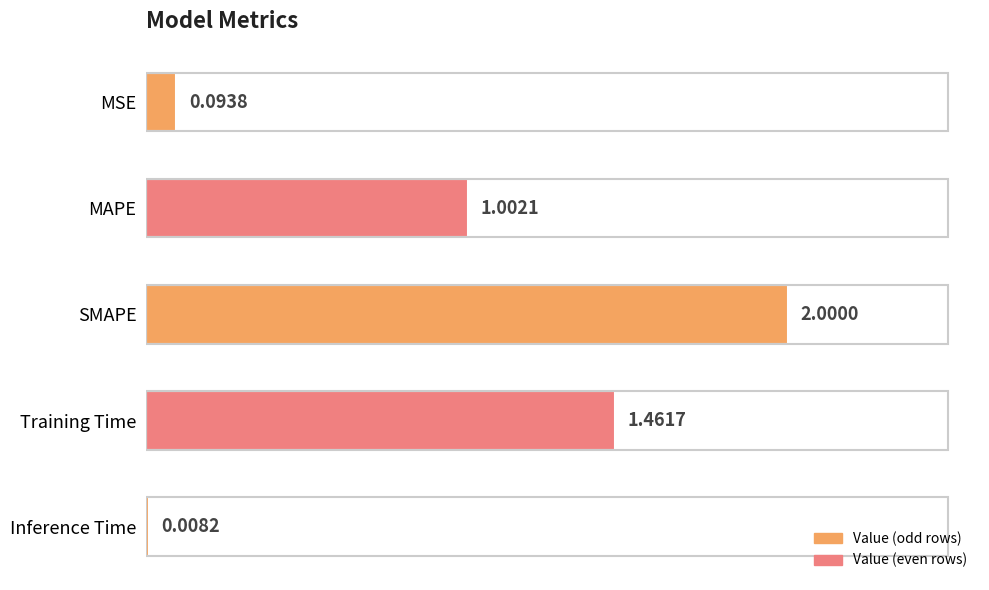

Where is the data nearest to the value 1?

MAPE